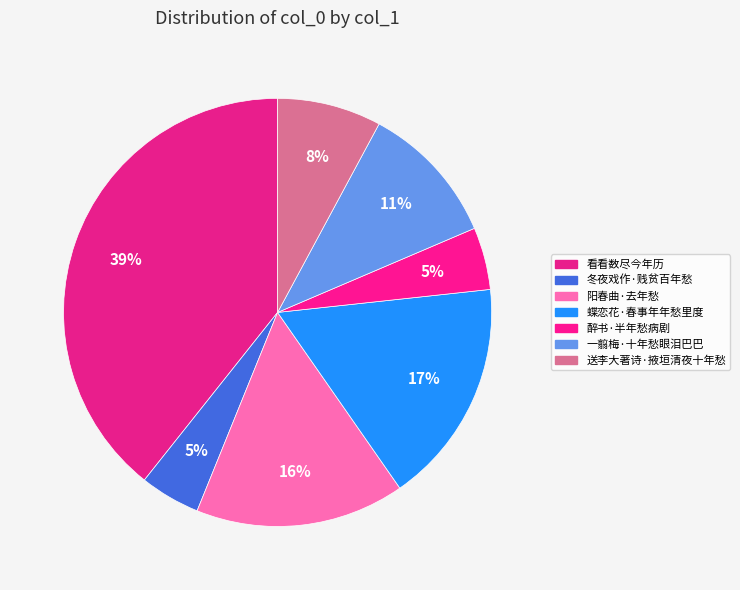

Which category has the smallest portion of the pie?

冬夜戏作·贱贫百年愁